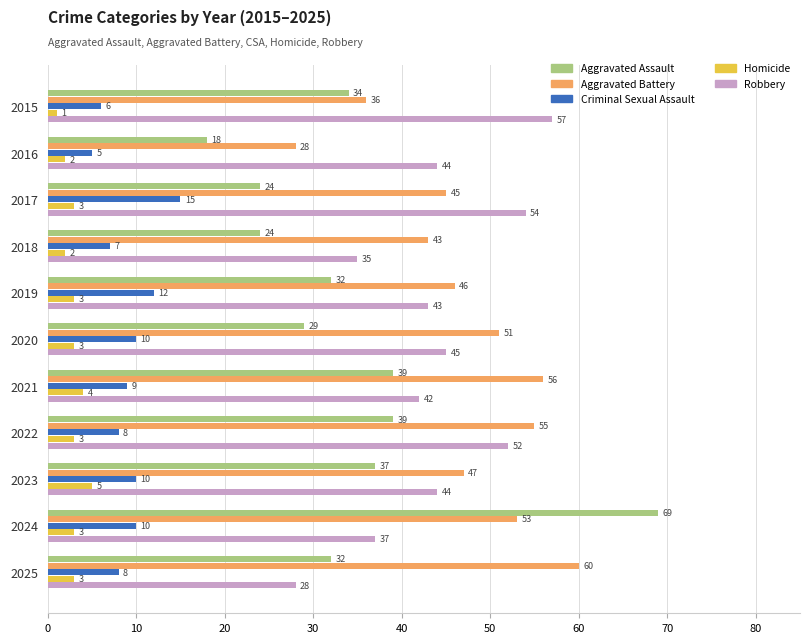

Is it true that Homicide equals 5 at 2023?

True